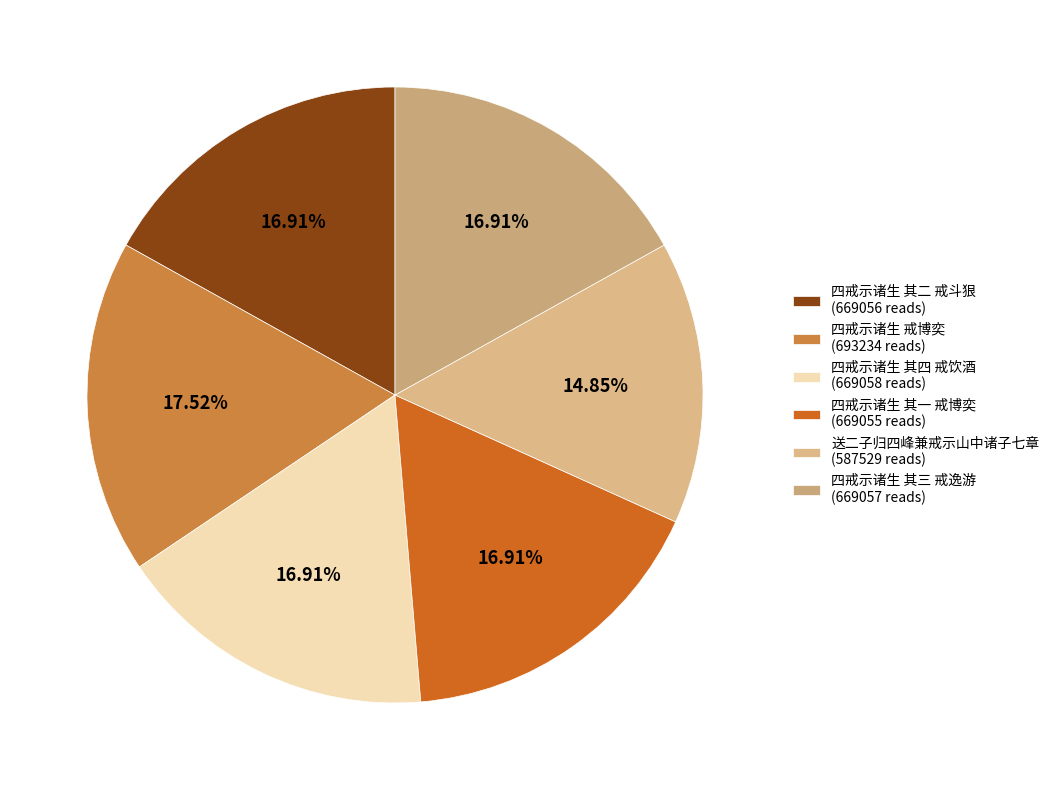

What is the largest slice in the pie chart?

四戒示诸生 戒博奕